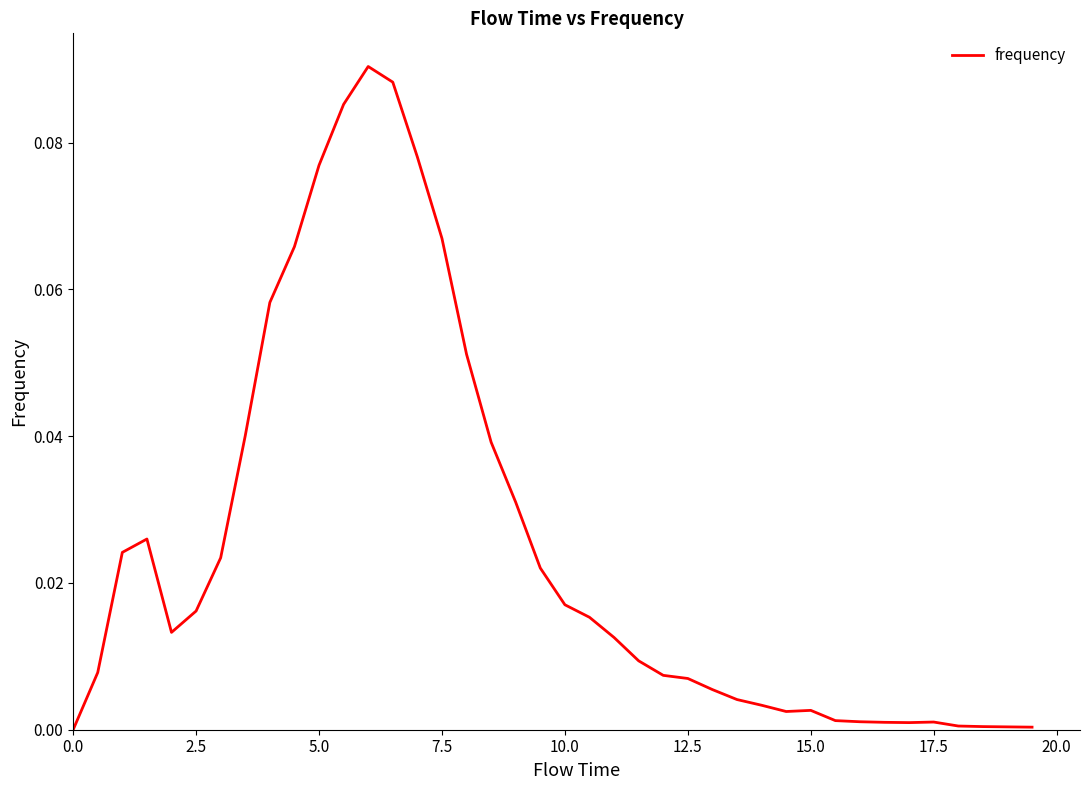

Does the chart display data point markers on the line(s)?

No